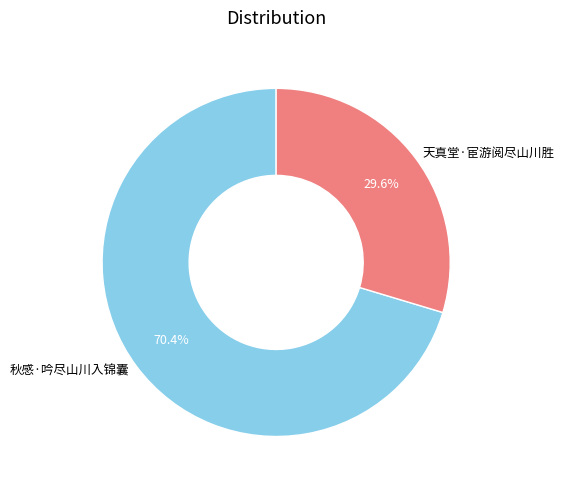

Approximately how many times larger is the value at 秋感·吟尽山川入锦囊 compared to 天真堂·宦游阅尽山川胜?

2.4